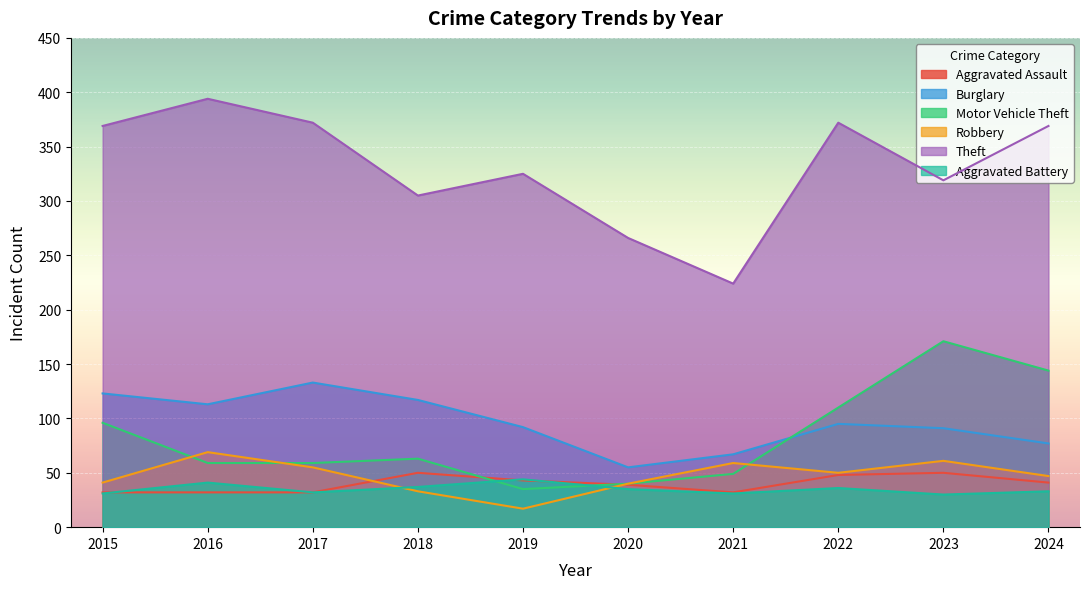

What is the value of the Burglary point at the 9th from the left?

91